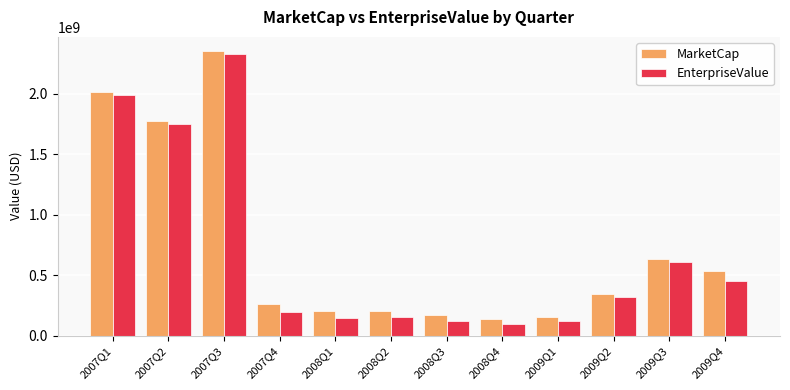

Which series has the largest total across all categories?

MarketCap